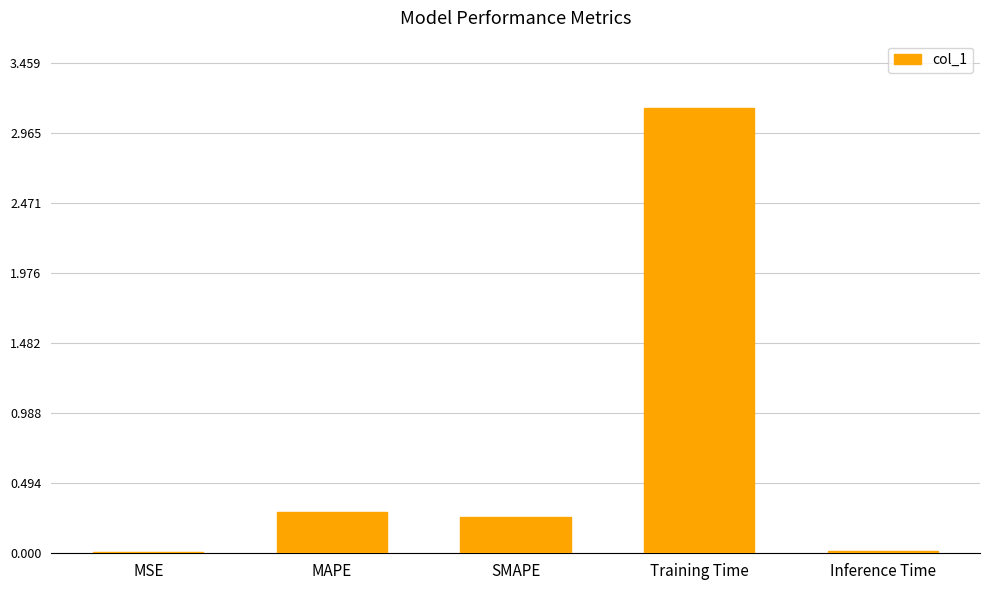

Between Training Time and MSE, which is larger?

Training Time